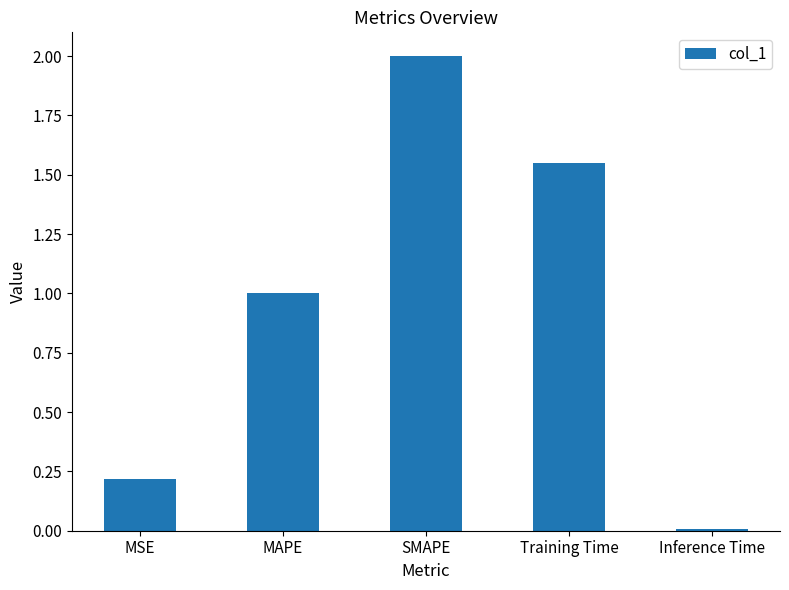

What is the sum of the values at Training Time and SMAPE?

3.5